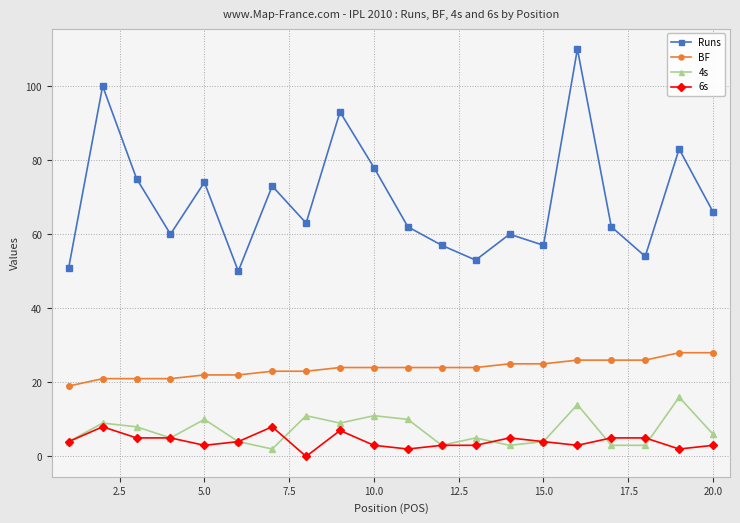

After their last crossing, which series has the higher values: 6s or 4s?

4s